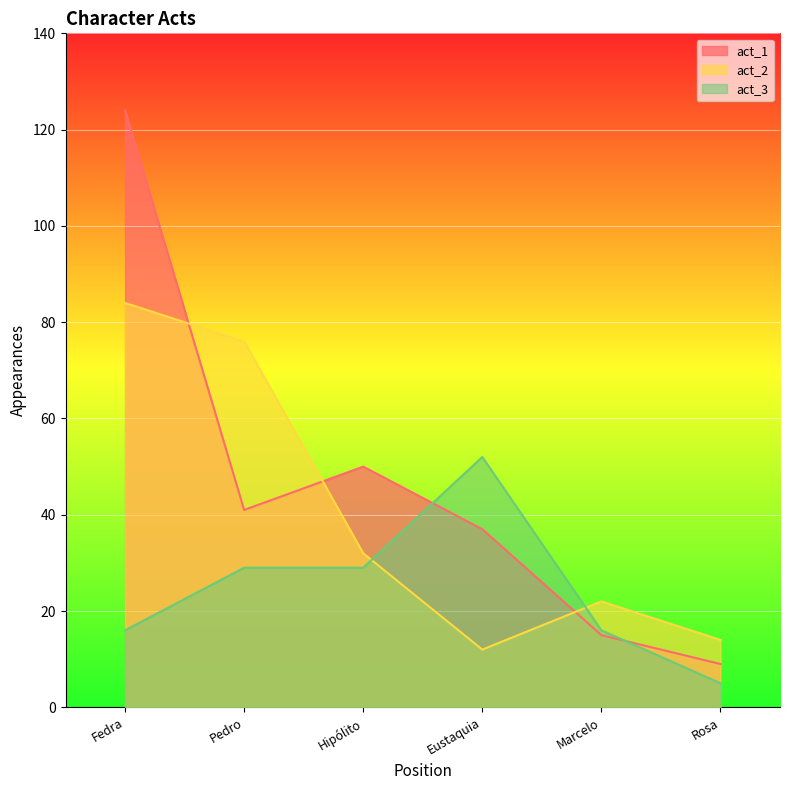

Where does the act_2 series first go above 32?

Fedra